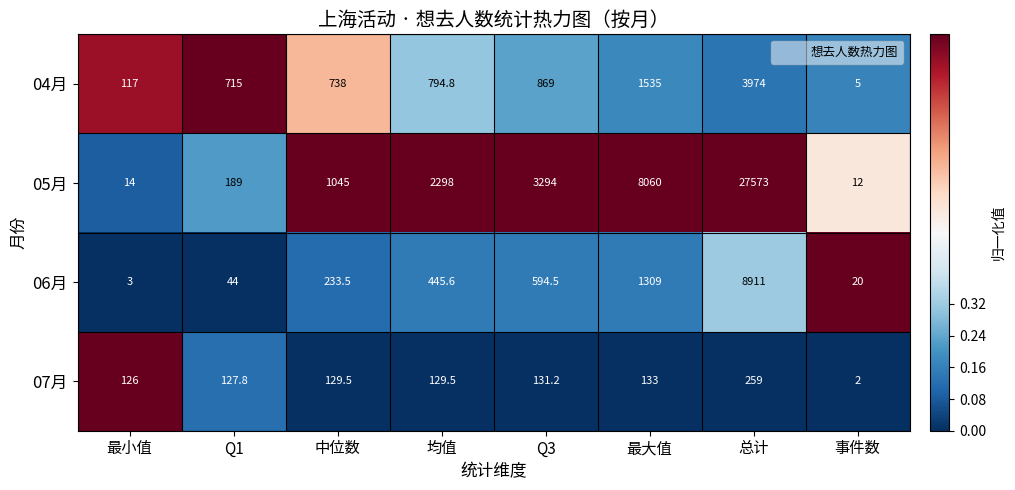

At 总计, list the series in order from largest to smallest.

05月, 06月, 04月, 07月